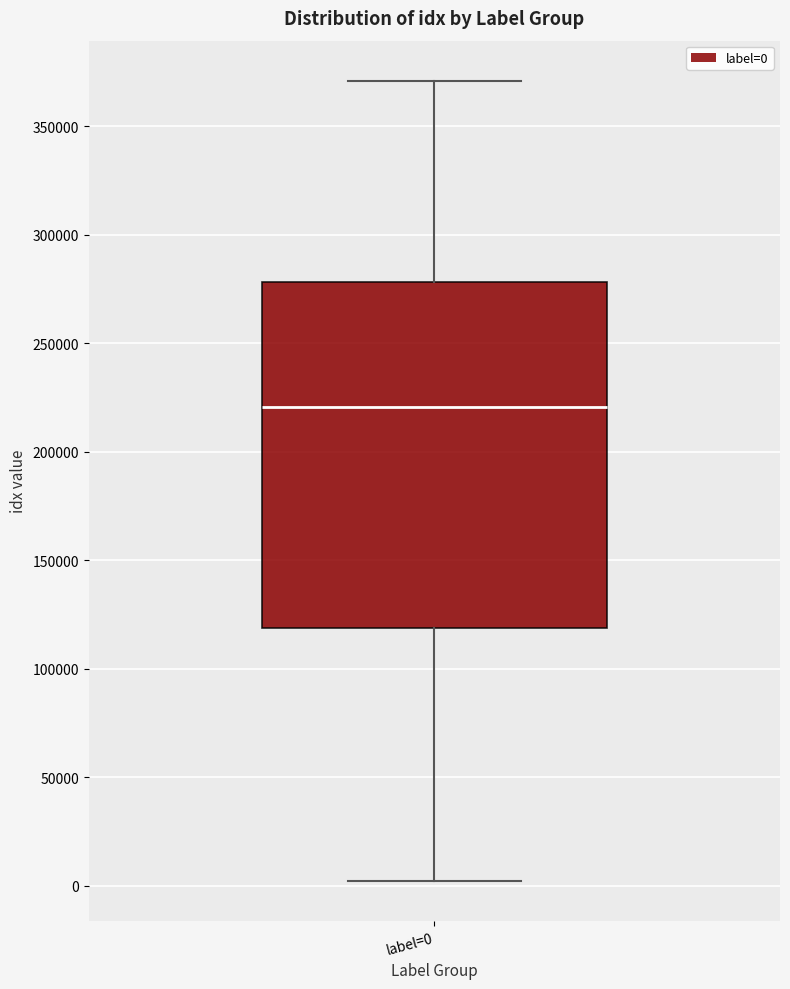

Where is the lower edge of the box for label=0 on the y-axis? The values are not printed on the chart, so give them approximately, as read against the axis.

120000